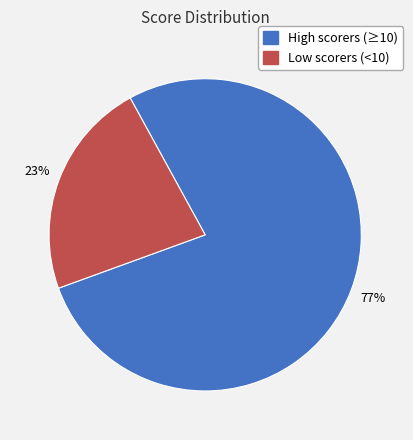

Does any single category account for the majority?

Yes